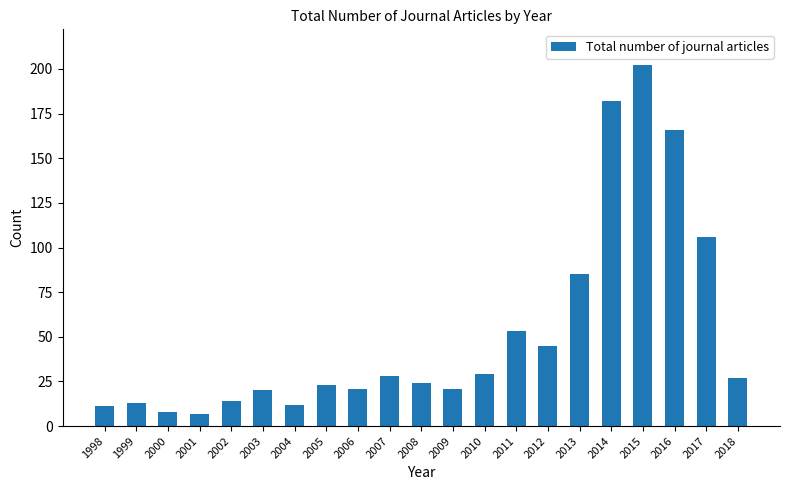

What is the minimum value shown in the chart?

7